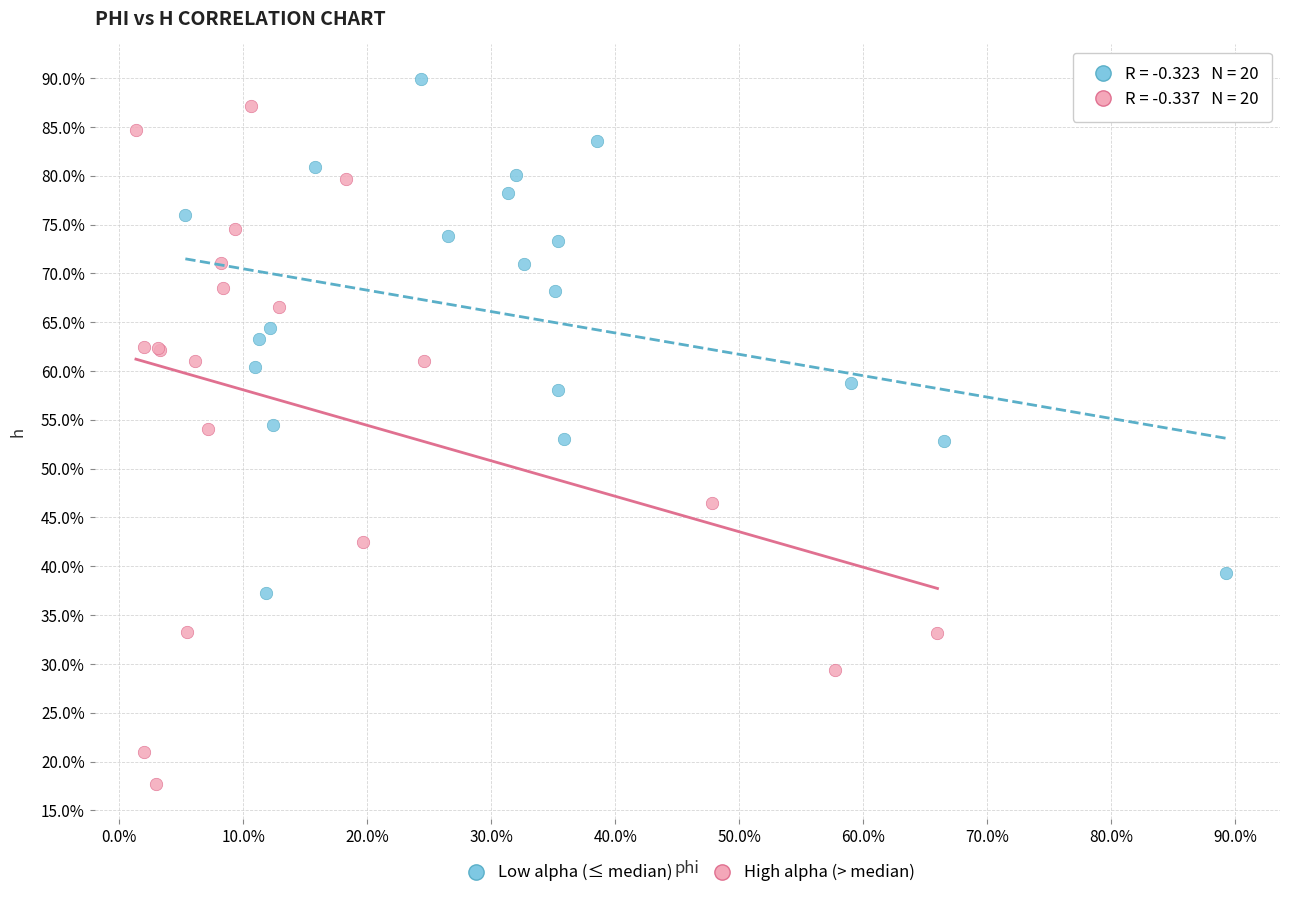

Which series has the largest Y range (max minus min)?

High alpha (> median)